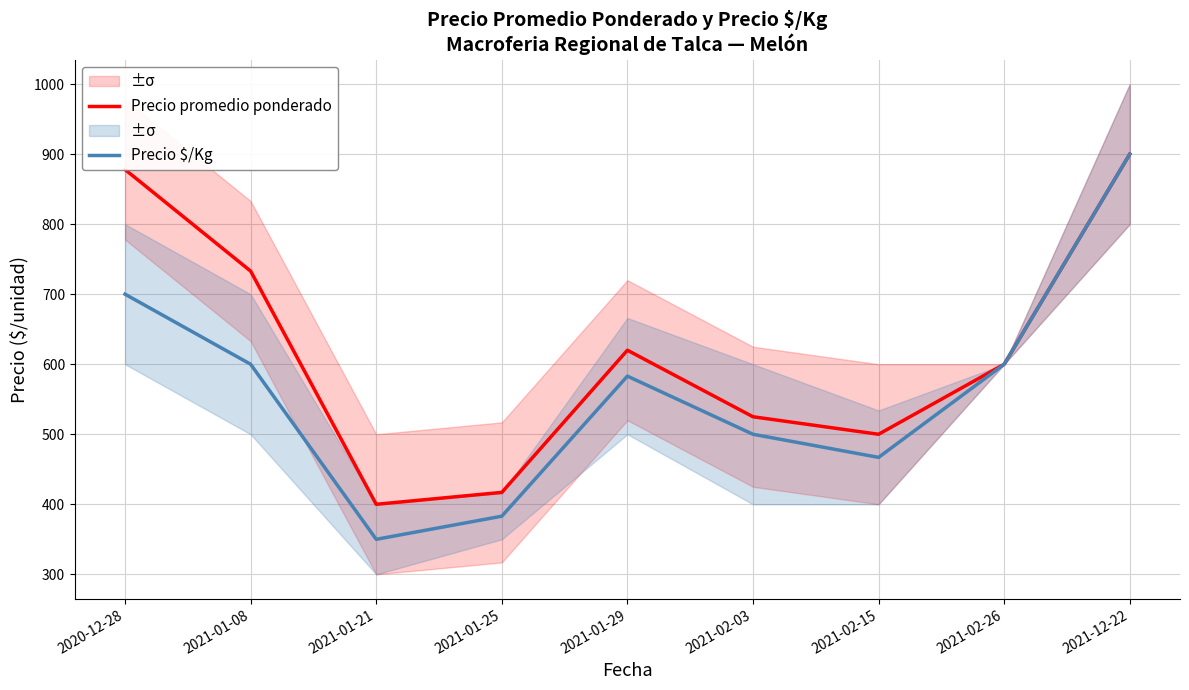

What position from the left is 2021-02-26?

8